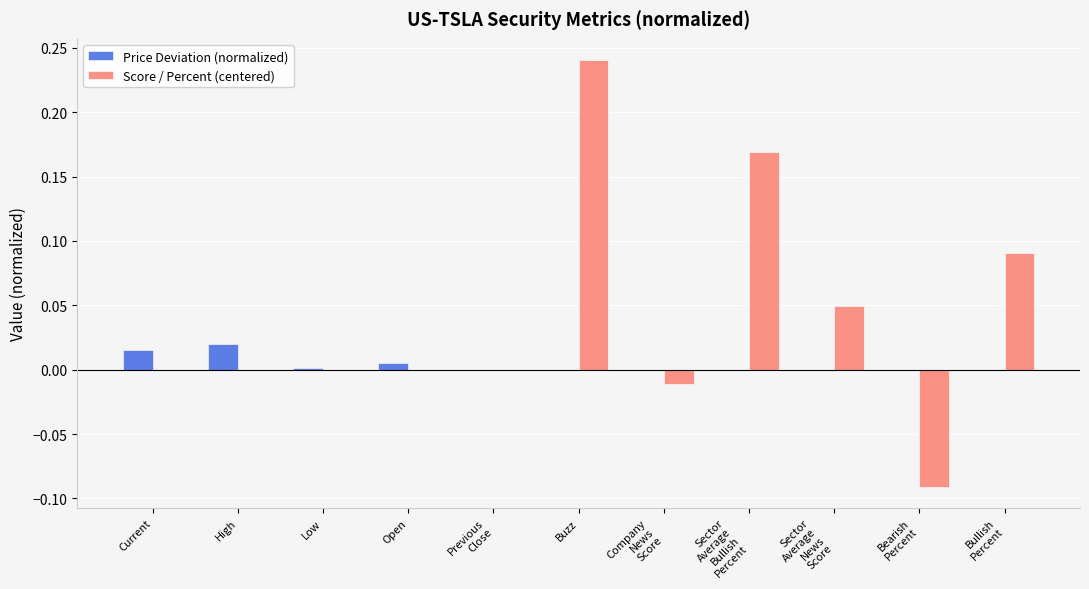

Which series has the largest total across all categories?

Score / Percent (centered)